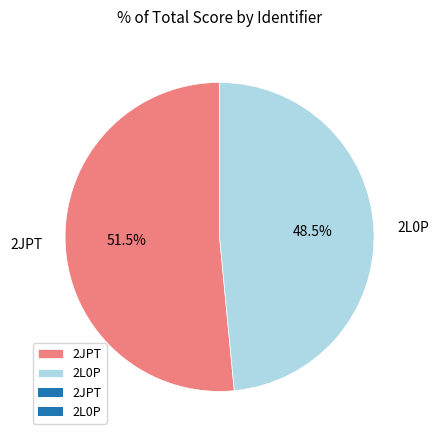

To the nearest percent, what is the difference between the largest and smallest slice percentages?

3%